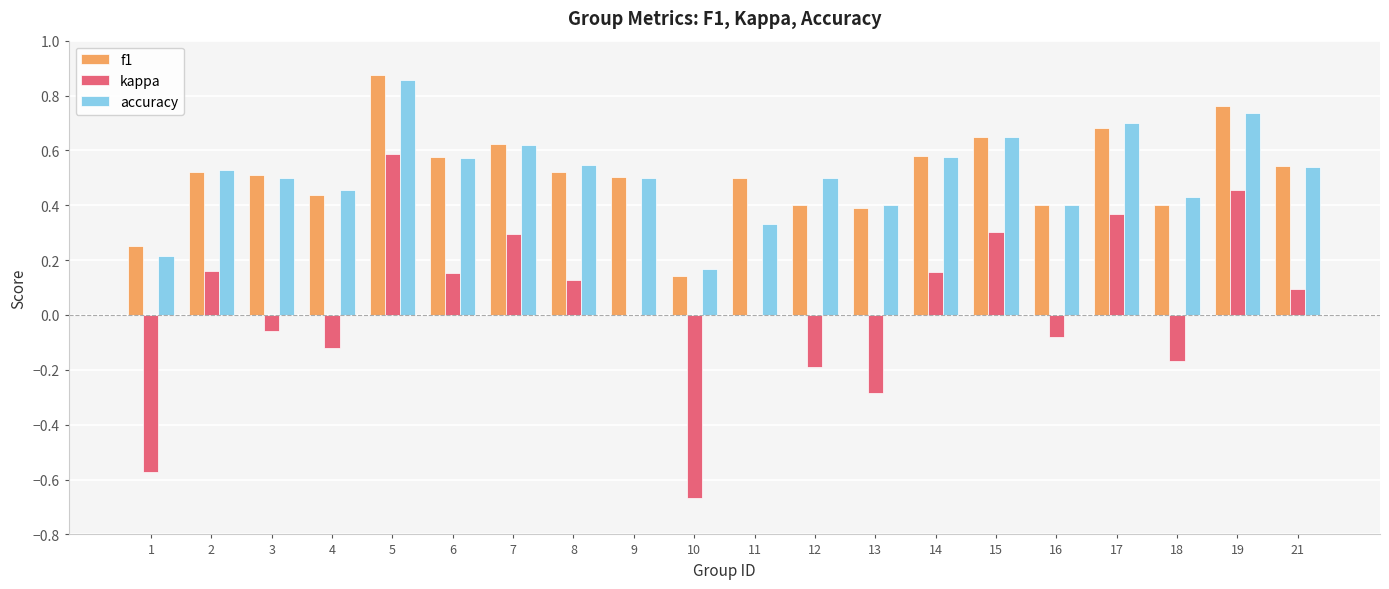

Which label corresponds to the largest value in the chart?

5